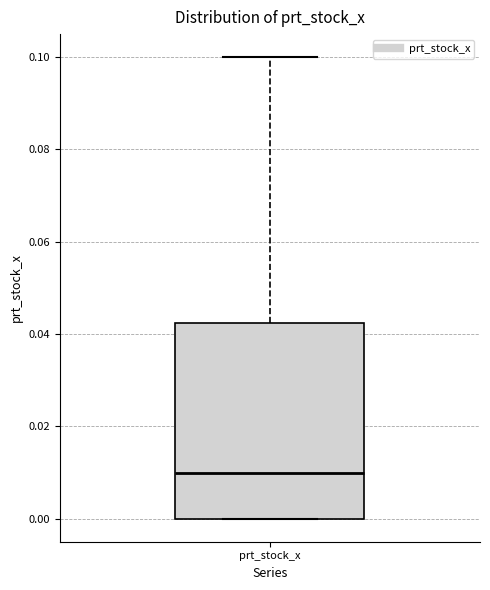

Transcribe this box plot: give where the median line is, the range the box spans, and where the two whiskers end, as read against the y-axis. The values are not printed on the chart, so give them approximately, as read against the axis.

median 0.010, box 0.000 to 0.042, whiskers 0.000 to 0.100